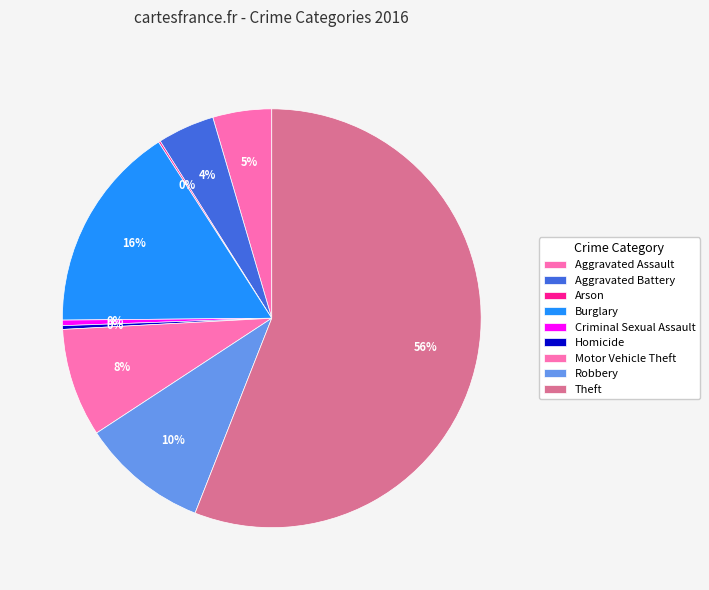

How much of the chart is everything except Aggravated Battery?

95.6%